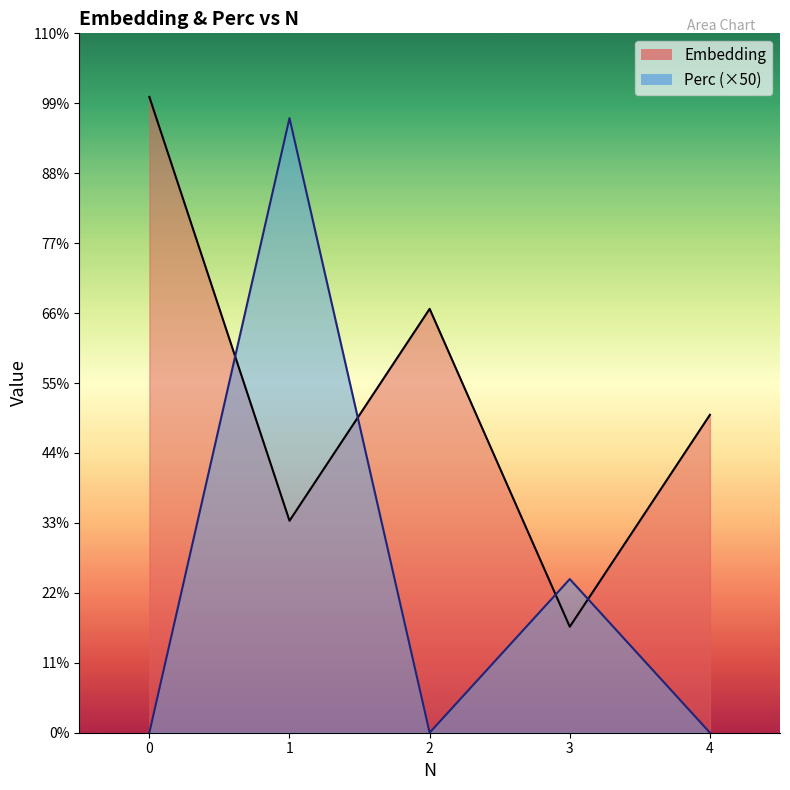

List the series in order of their overall mean, lowest first.

Perc, Embedding